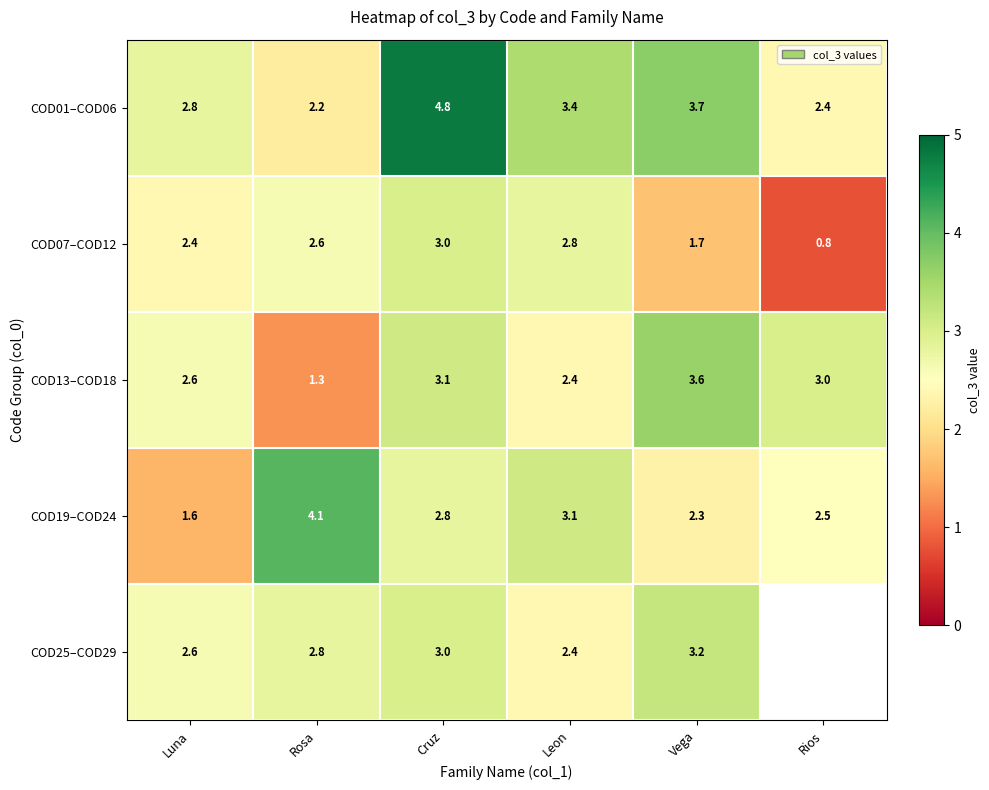

Is it true that COD19–COD24 equals 0.9 at Cruz?

False